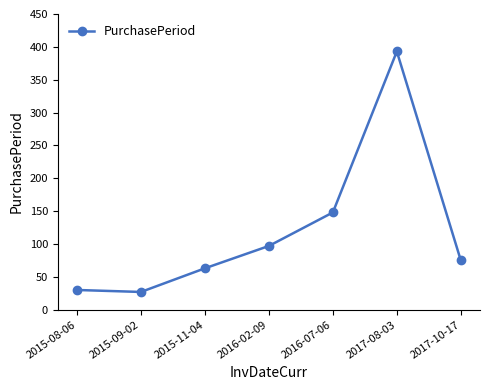

What position from the left is 2016-07-06?

5